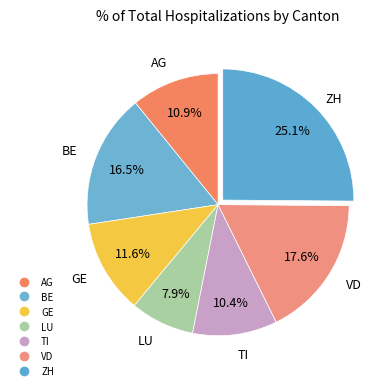

Rank the categories by value from highest to lowest.

ZH, VD, BE, GE, AG, TI, LU